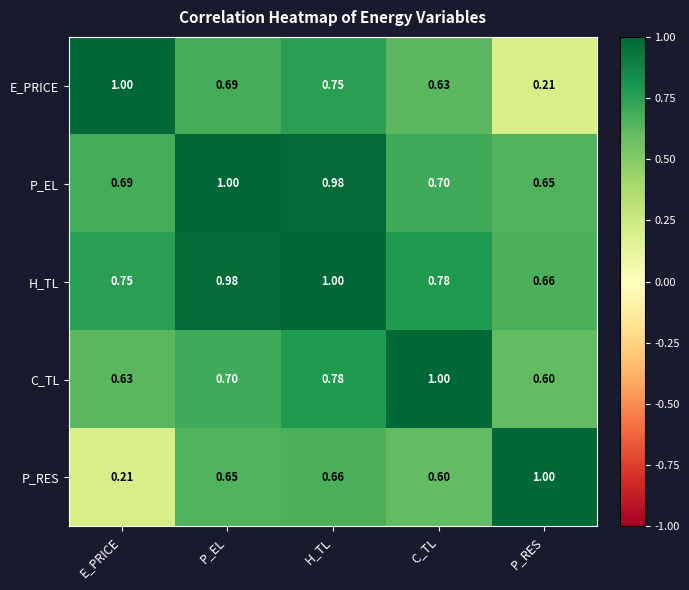

Which category has the lowest value in the P_EL series?

P_RES